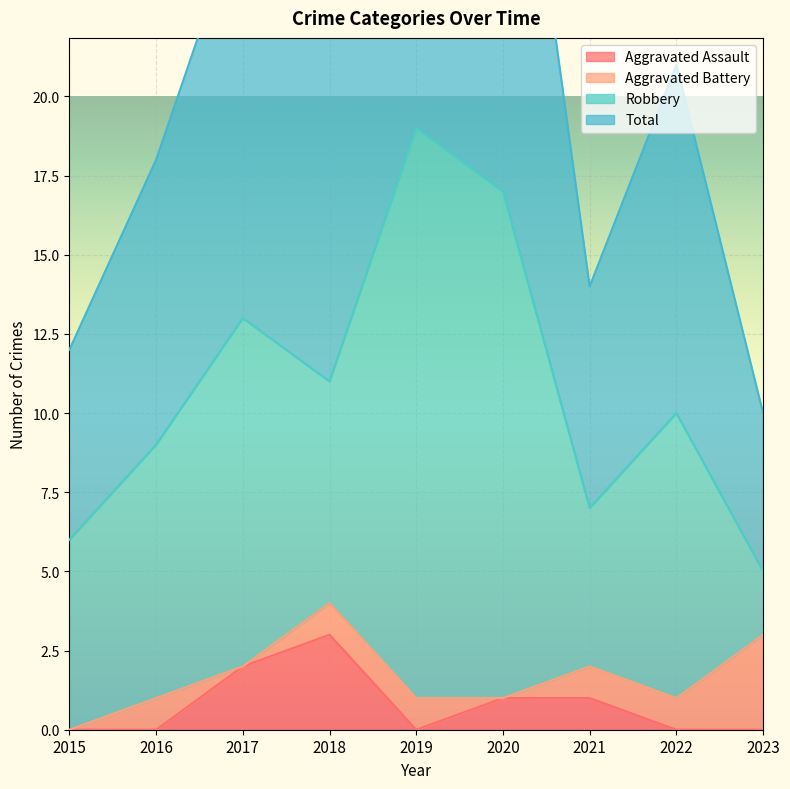

At which label does Aggravated Assault reach its peak?

2018